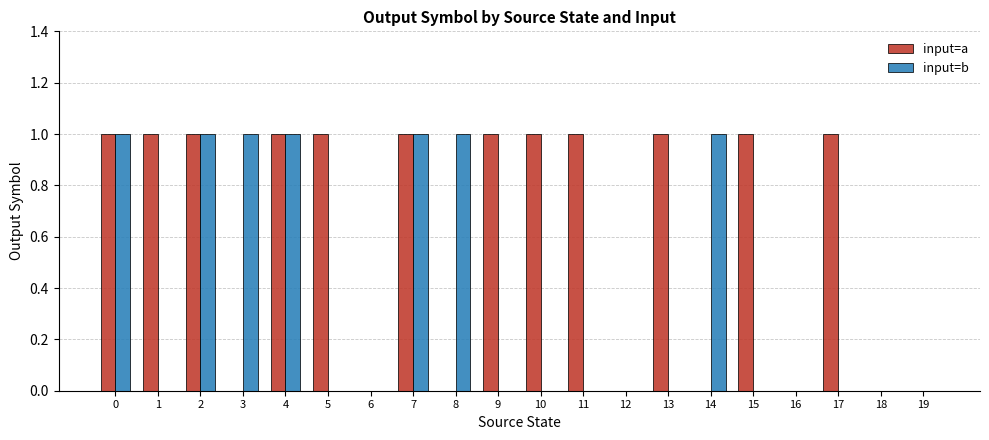

How many groups of bars are there?

20